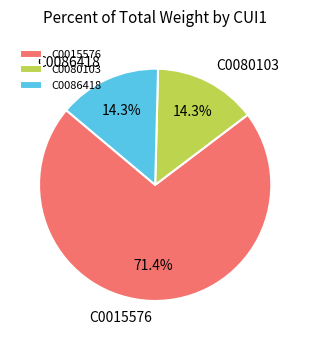

What percentage do C0086418 and C0015576 together represent?

85.7%